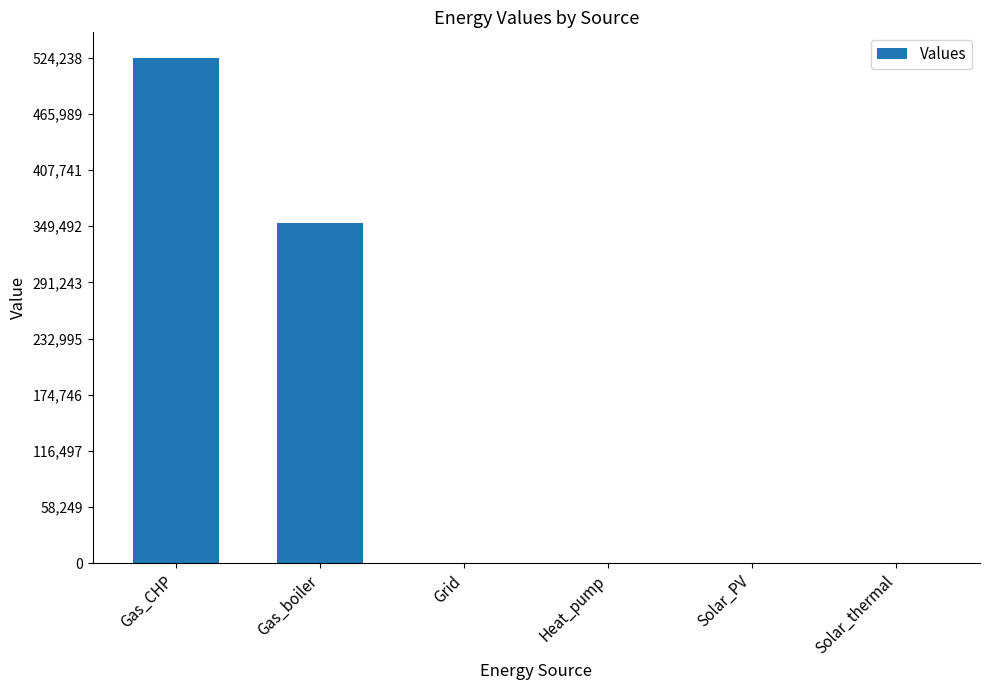

Reading left to right, list all the values displayed in this chart.

Gas_CHP=524238.1	Gas_boiler=352916.4	Grid=0.0	Heat_pump=0.0	Solar_PV=0.0	Solar_thermal=0.0